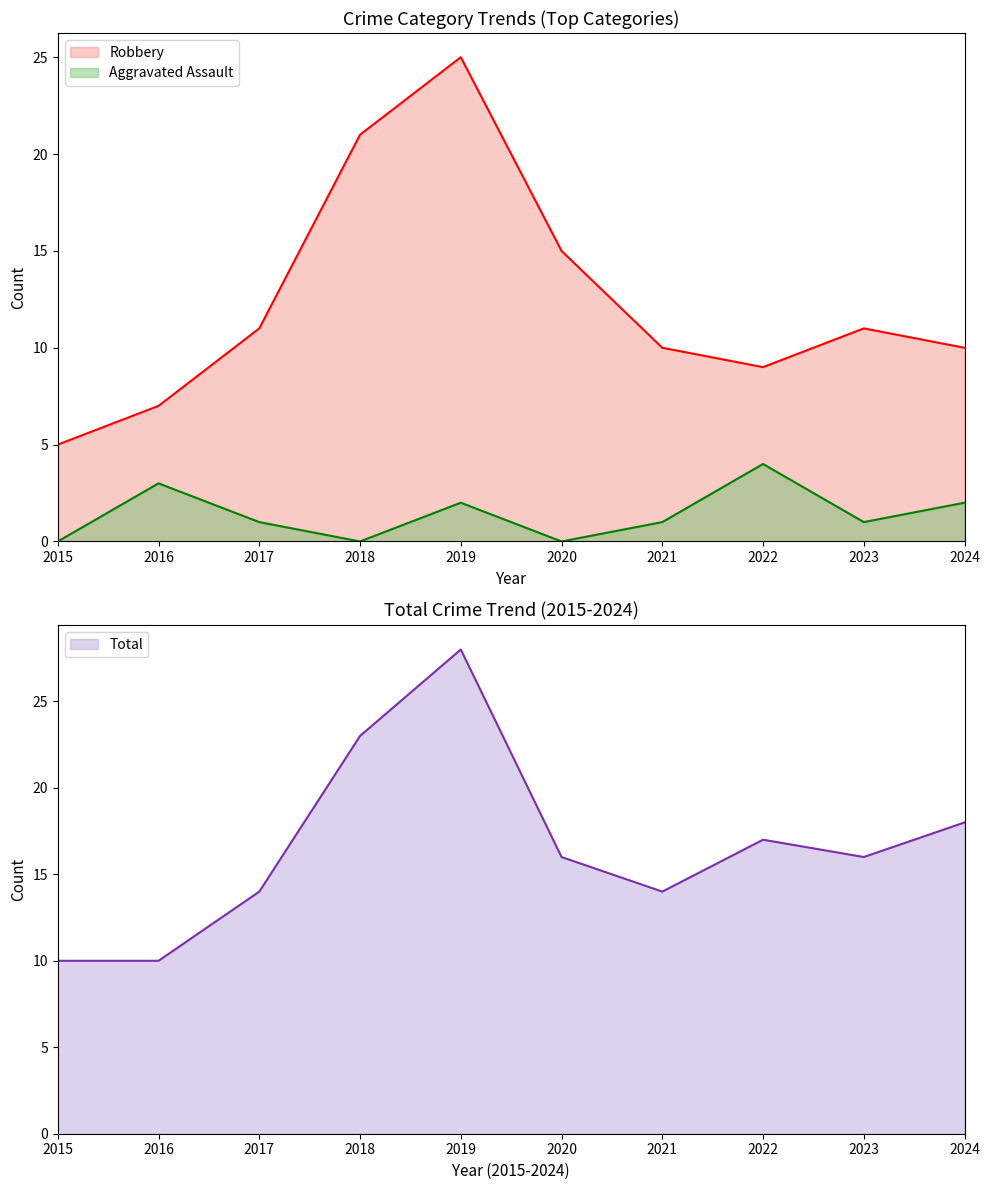

Is it true that Aggravated Assault equals 2 at 2018?

False